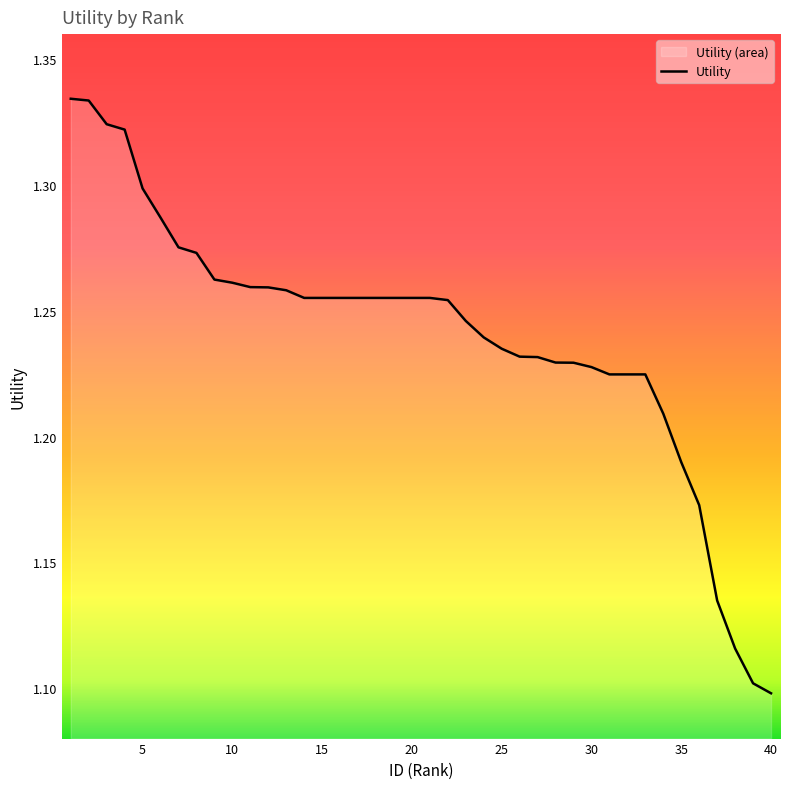

Reading left to right, extract all data points from this chart.

1.3	1.3	1.3	1.3	1.3	1.3	1.3	1.3	1.3	1.3	1.3	1.3	1.3	1.3	1.3	1.3	1.3	1.3	1.3	1.3	1.3	1.3	1.2	1.2	1.2	1.2	1.2	1.2	1.2	1.2	1.2	1.2	1.2	1.2	1.2	1.2	1.1	1.1	1.1	1.1